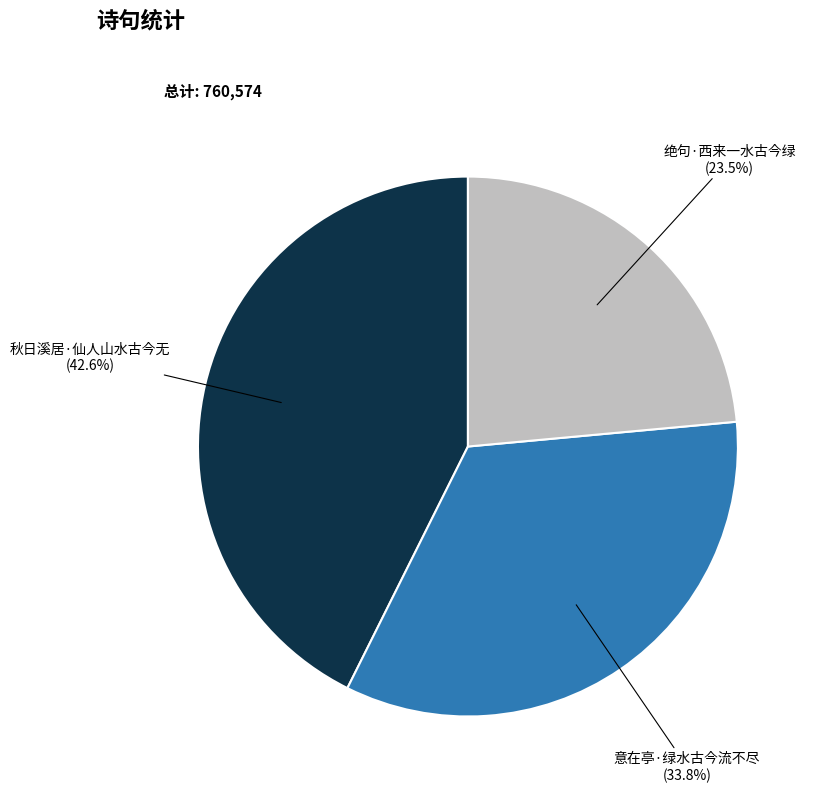

To the nearest percent, what is the difference between the 绝句·西来一水古今绿 and 秋日溪居·仙人山水古今无 slice percentages?

19%